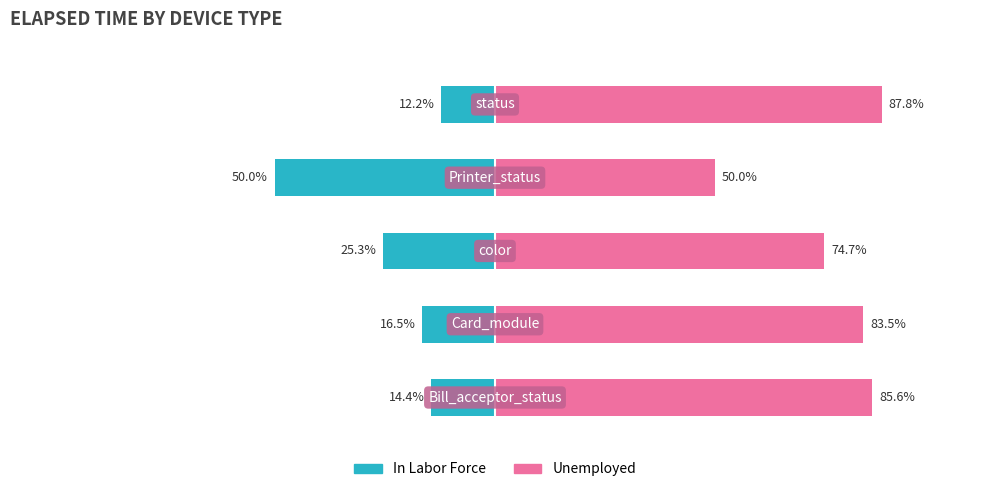

Which series has the largest total across all categories?

Unemployed